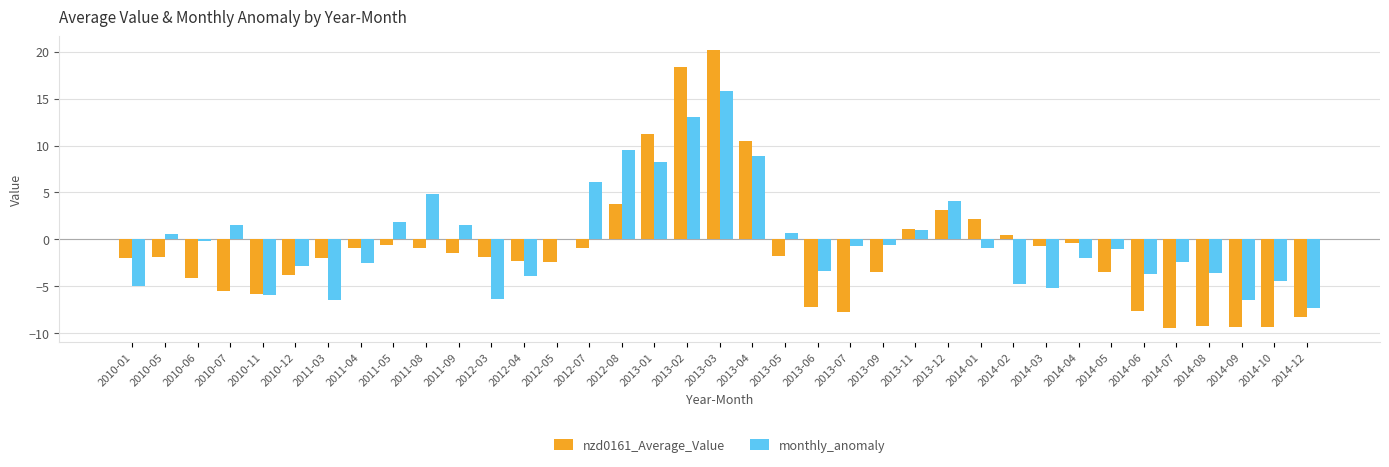

What is the maximum value for monthly_anomaly?

15.8